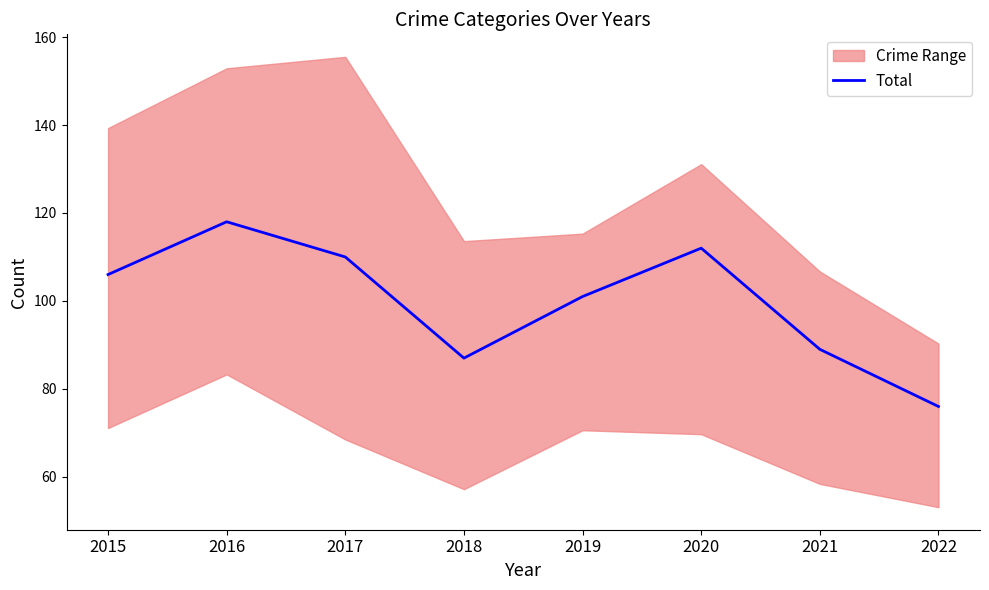

What is the value of the 5th point from the left?

101